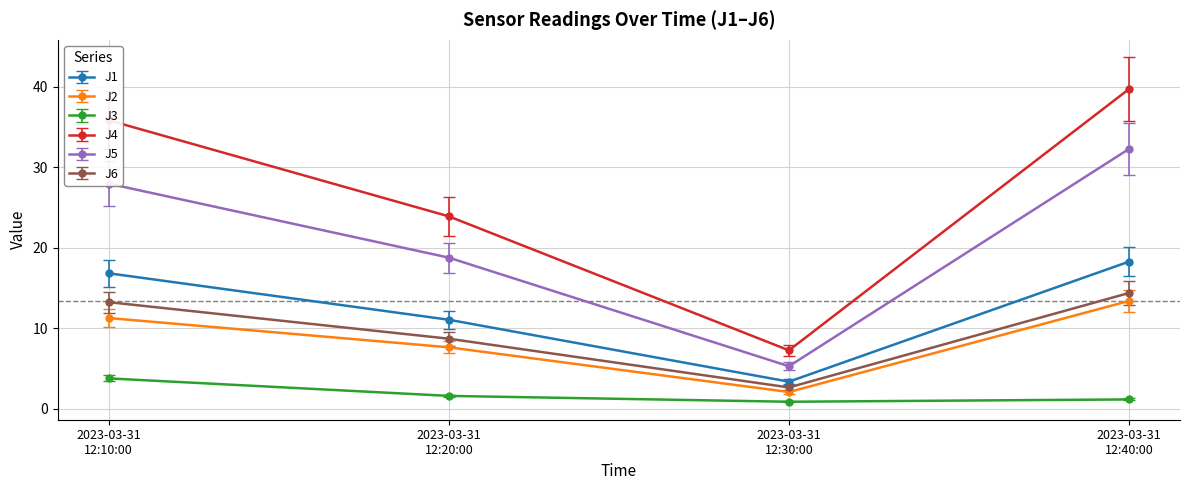

What is the maximum value for J4?

39.7